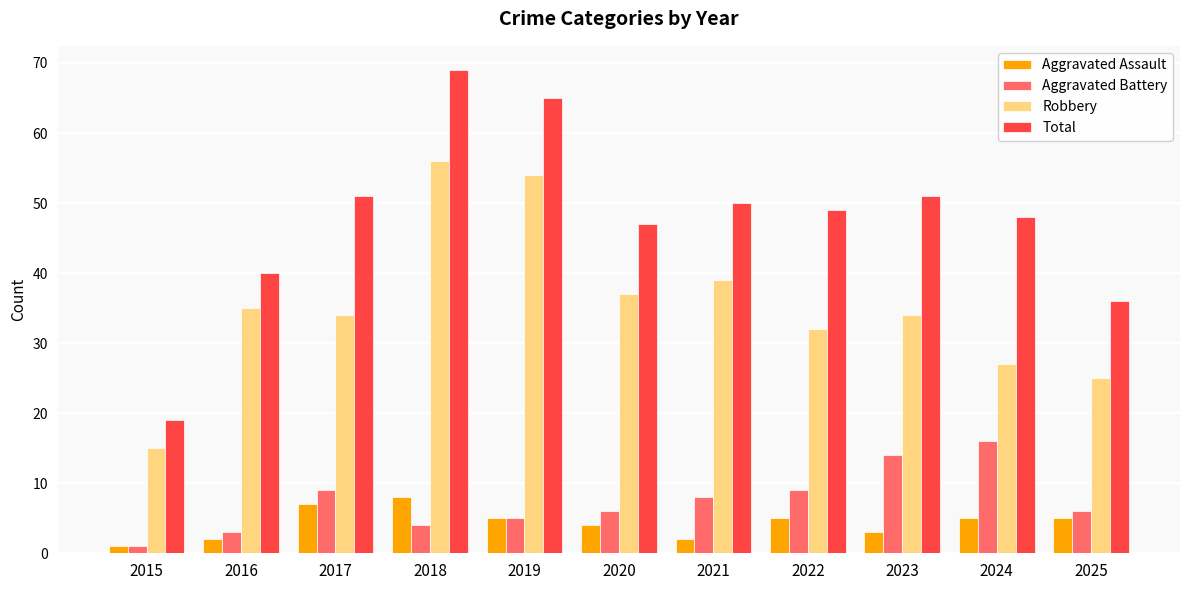

At which label does Aggravated Assault first exceed 5?

2017